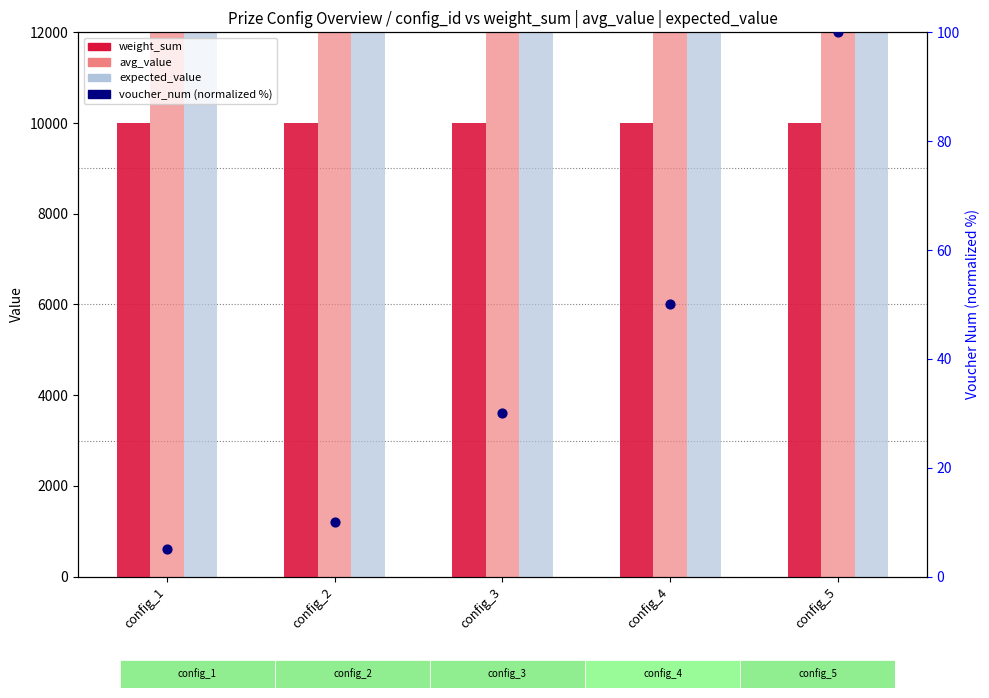

What are all the series names shown in the legend?

weight_sum, avg_value, expected_value, voucher_num (normalized %)